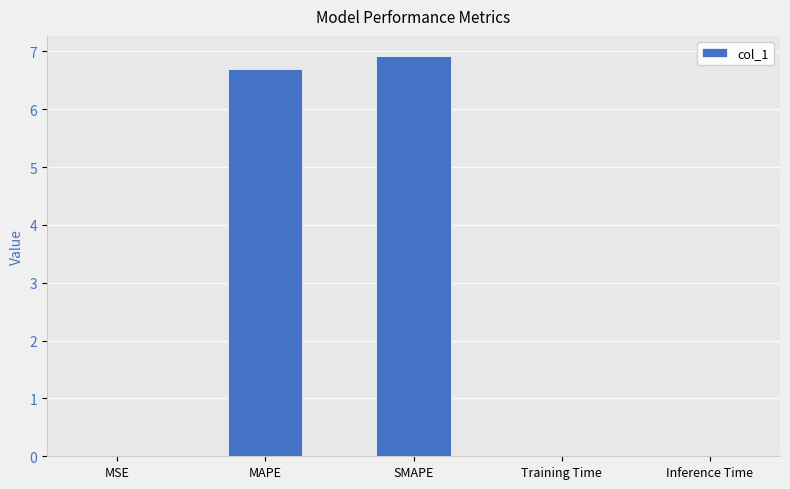

What is the sum of all values?

13.6